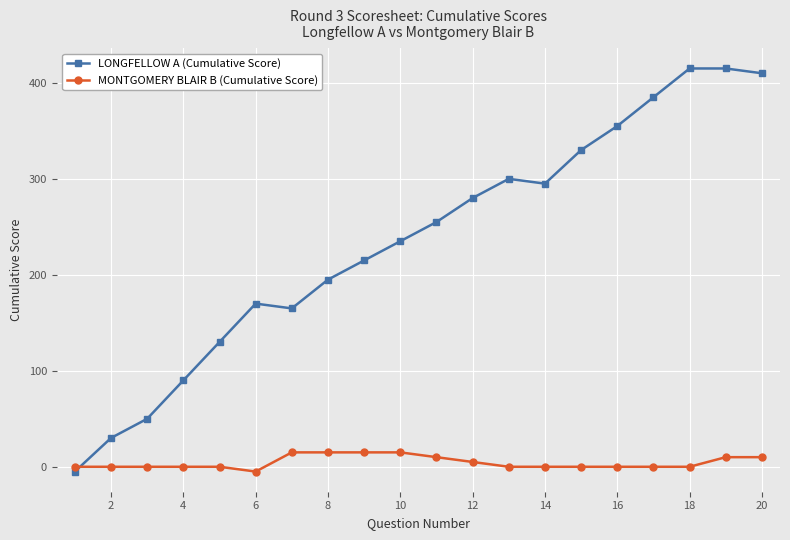

True or false: LONGFELLOW A (Cumulative Score) and MONTGOMERY BLAIR B (Cumulative Score) cross at least once.

True